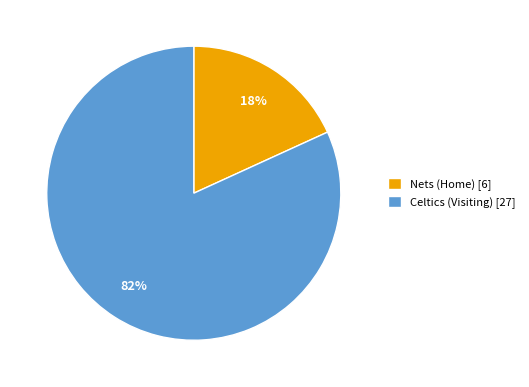

Do Nets (Home) and Celtics (Visiting) together represent more than half of the pie?

Yes